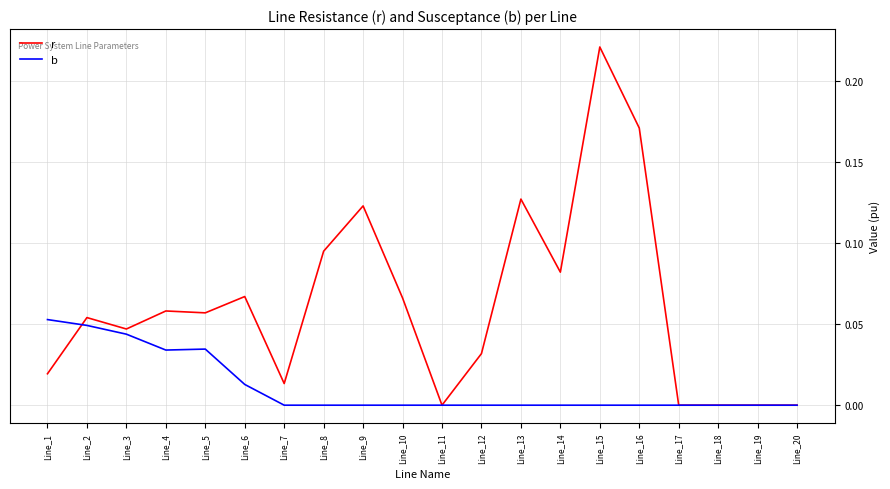

List the series in order of their peak value, lowest first.

b, r